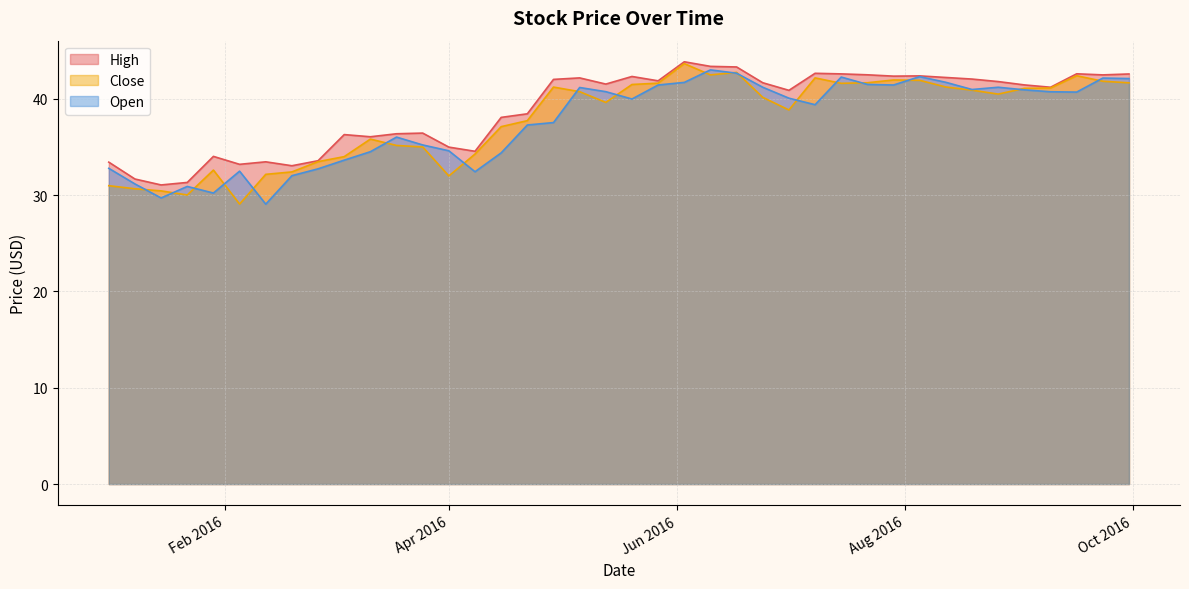

Reading right to left, extract all data points from this chart.

High: 42.6	42.5	42.6	41.2	41.5	41.8	42.1	42.2	42.4	42.4	42.5	42.6	42.7	40.9	41.7	43.3	43.4	43.9	41.9	42.3	41.5	42.2	42.0	38.5	38.1	34.6	35.0	36.5	36.4	36.1	36.3	33.6	33.1	33.5	33.2	34.0	31.3	31.1	31.7	33.4
Close: 41.7	41.8	42.4	41.1	41.1	40.5	40.9	41.2	41.9	42.0	41.7	41.6	42.2	38.9	40.2	42.8	42.5	43.7	41.6	41.5	39.6	40.8	41.2	37.7	37.1	34.3	32.0	35.0	35.2	35.8	34.0	33.5	32.4	32.2	29.1	32.6	30.0	30.5	30.7	31.0
Open: 42.1	42.2	40.7	40.7	40.9	41.2	41.0	41.7	42.3	41.4	41.5	42.3	39.4	40.1	41.2	42.7	43.0	41.7	41.4	40.0	40.8	41.2	37.5	37.3	34.4	32.4	34.6	35.2	36.0	34.5	33.6	32.7	32.0	29.1	32.5	30.2	30.9	29.7	31.2	32.8